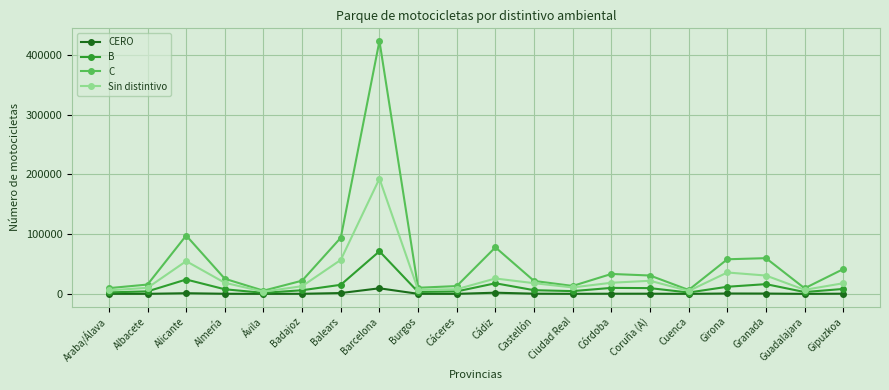

Which category has the highest value across all series?

Barcelona